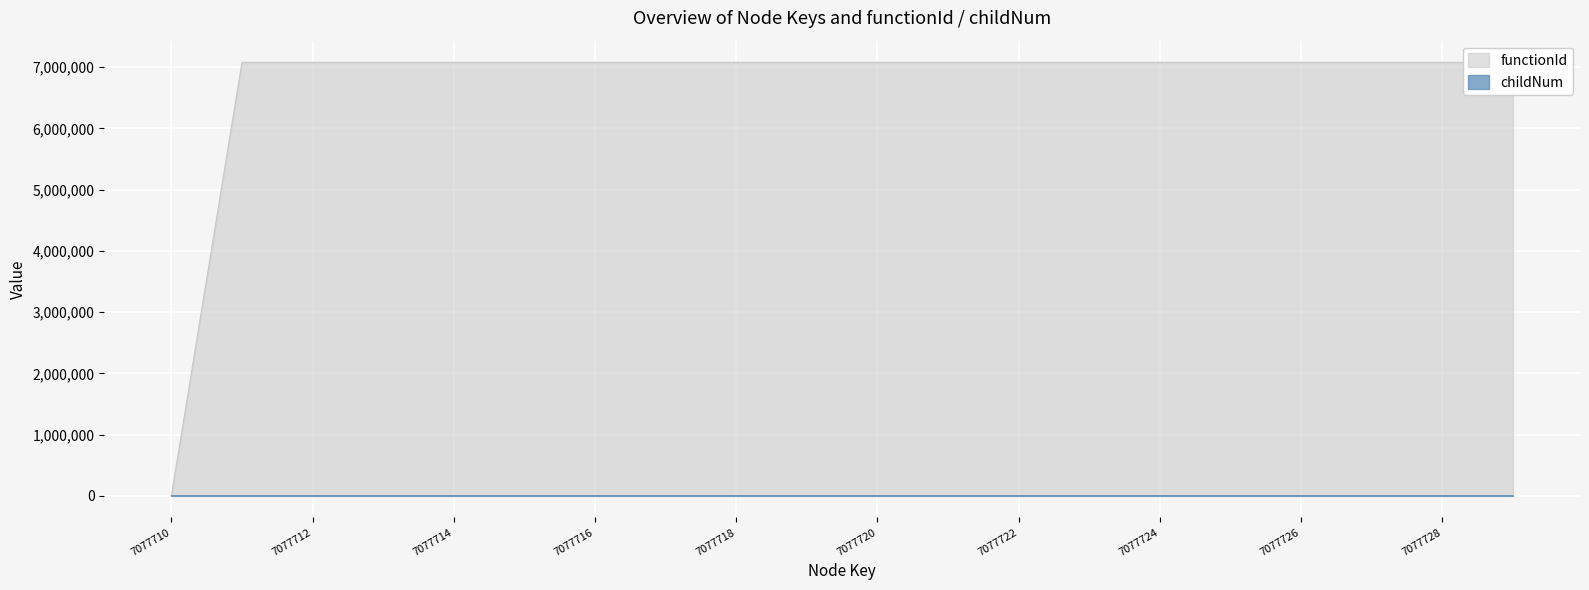

Read the functionId value at 7077723, to the nearest 10.

7077710